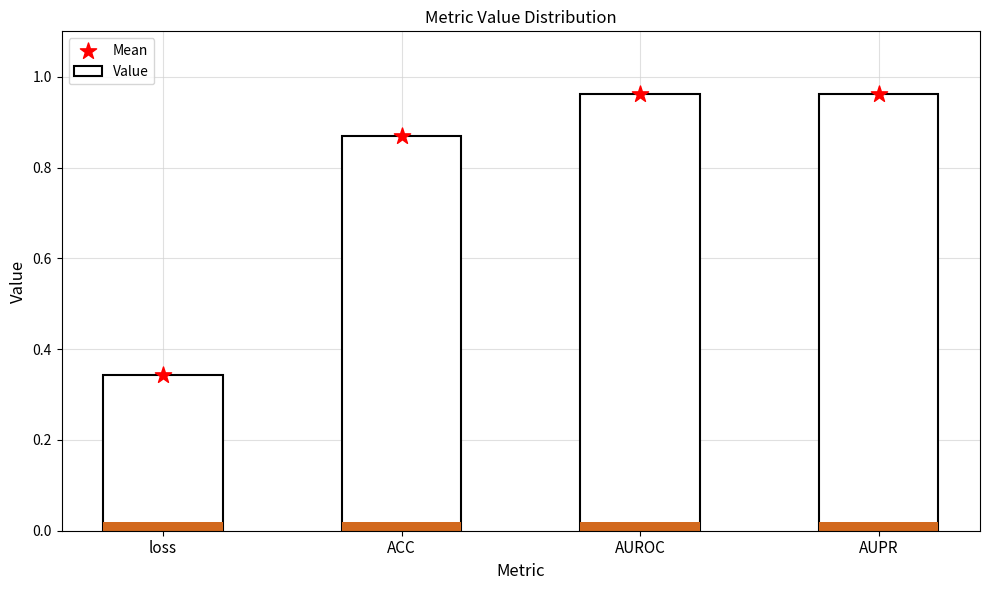

Which series contains the lowest Y value?

Value